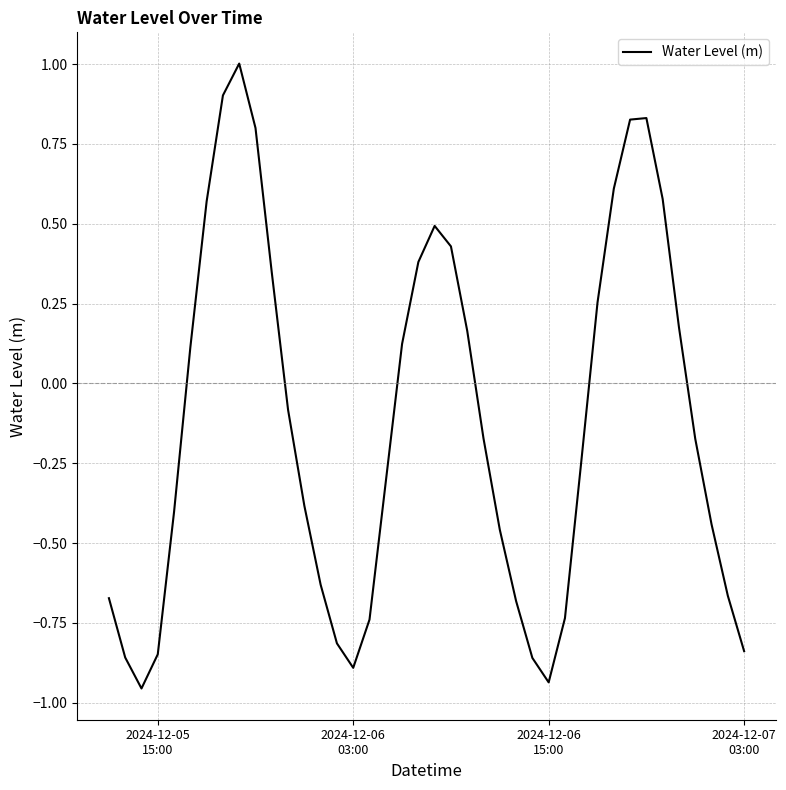

What is the difference between the maximum and minimum values?

2.0